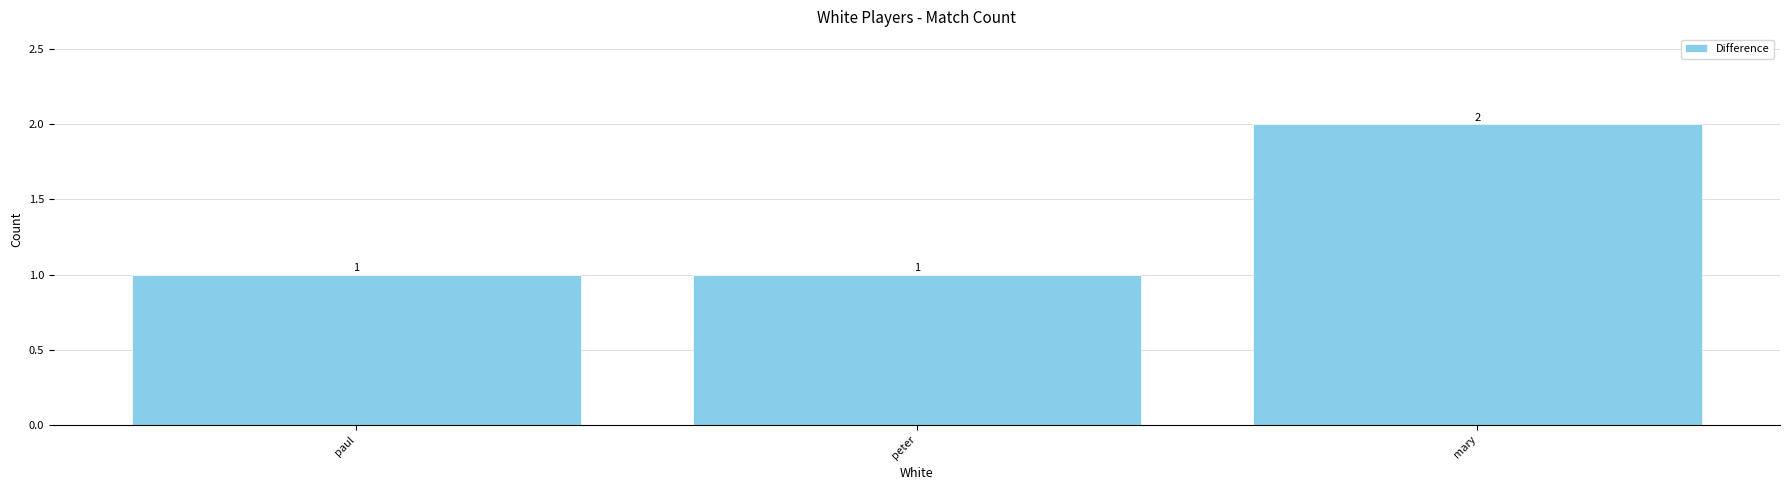

Which category has the highest value across all series?

mary